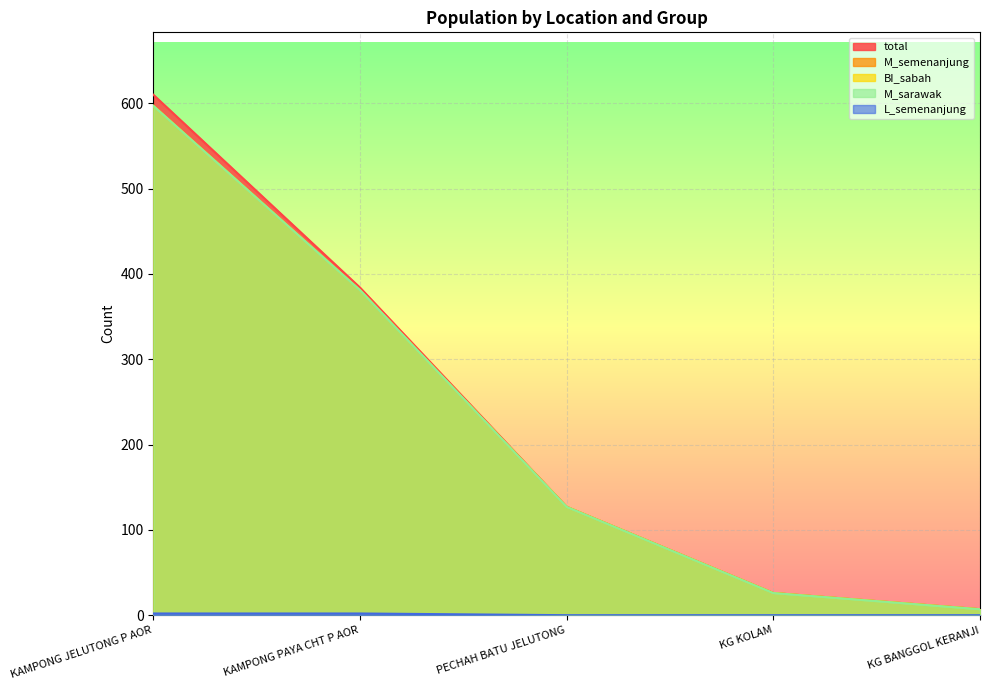

Is the value of L_semenanjung at KG KOLAM greater than the value of M_sarawak at KAMPONG JELUTONG P AOR?

No